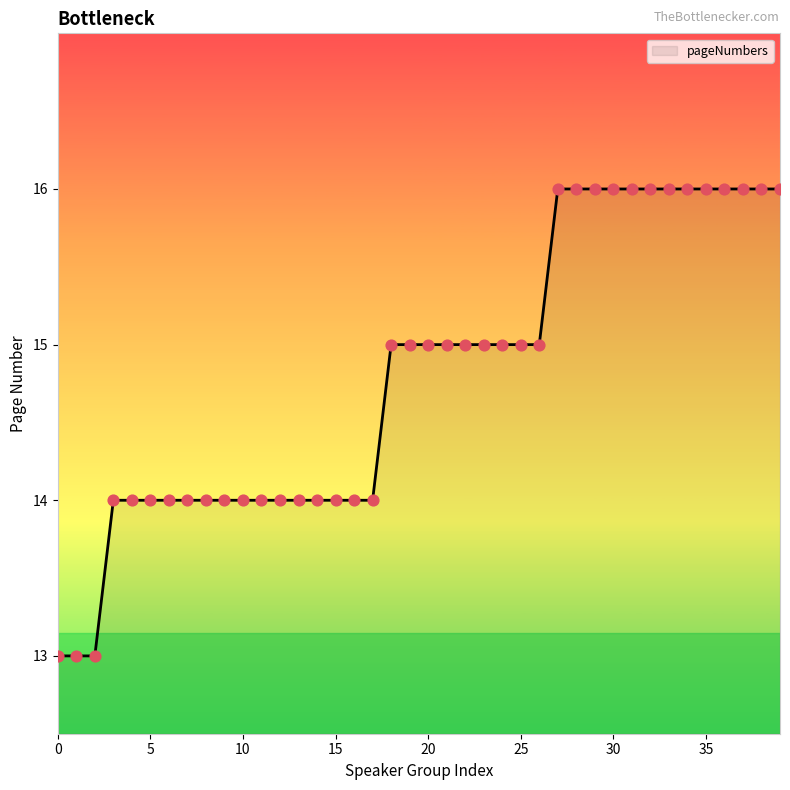

What is the difference between the maximum and minimum values?

3